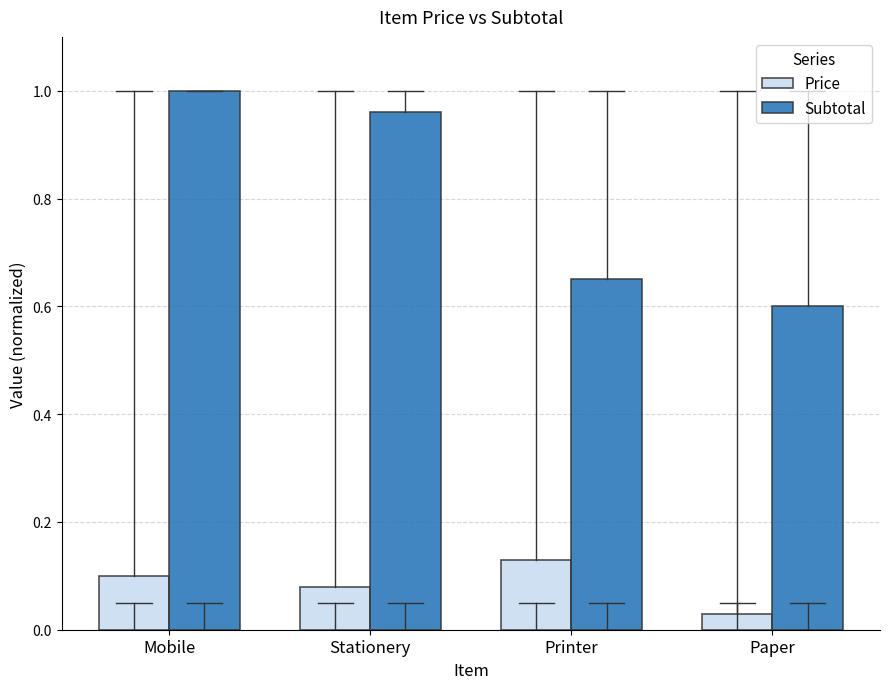

Which series has the widest spread of values?

Subtotal